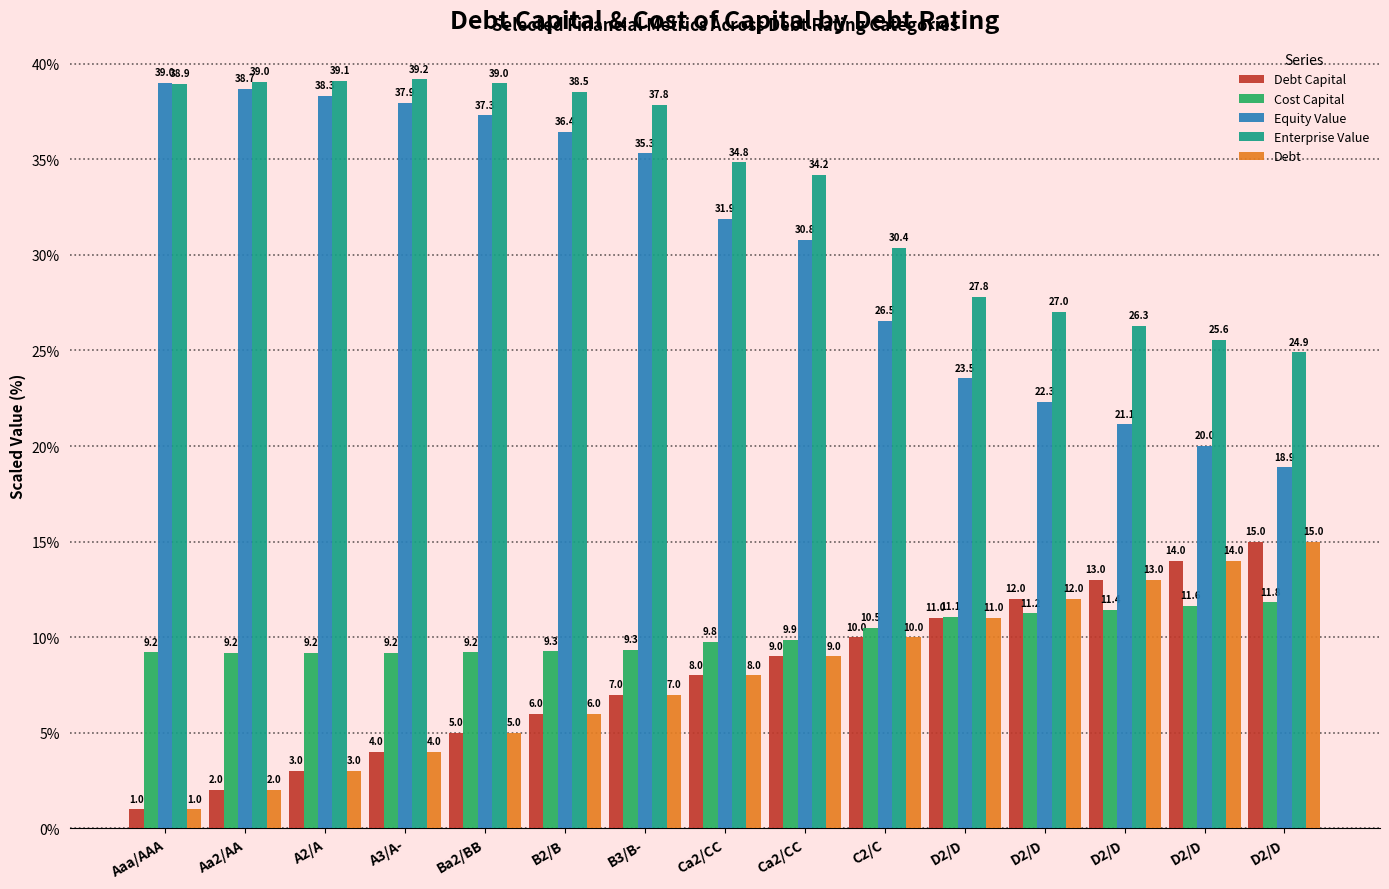

Is it true that Debt Capital equals 14.0 at D2/D?

True